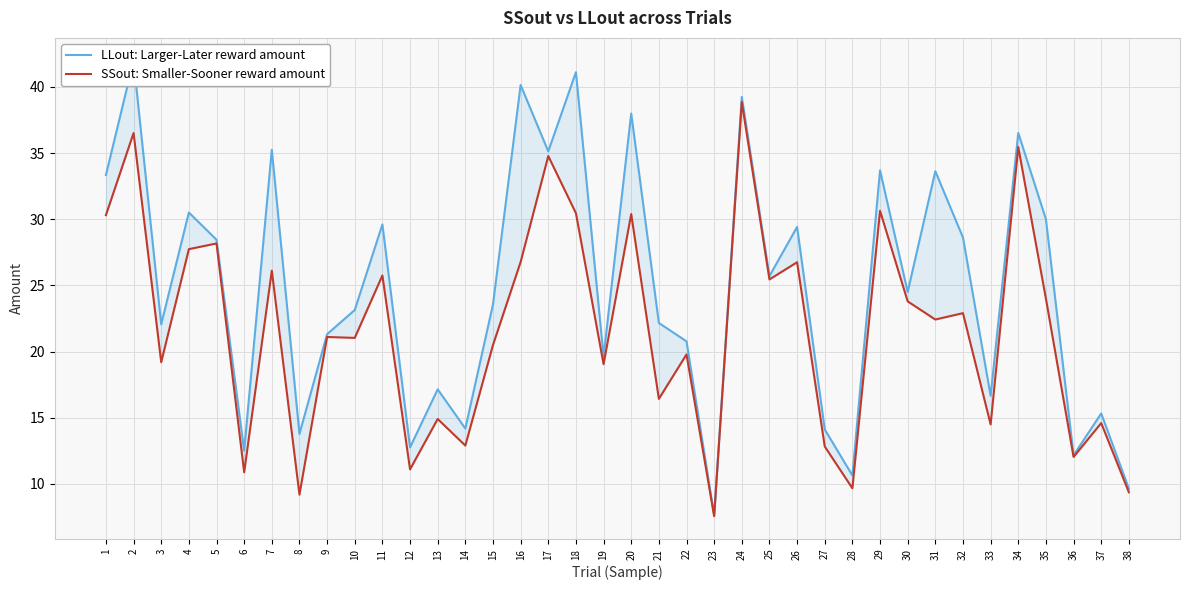

At which category is the sum across all series the highest?

2